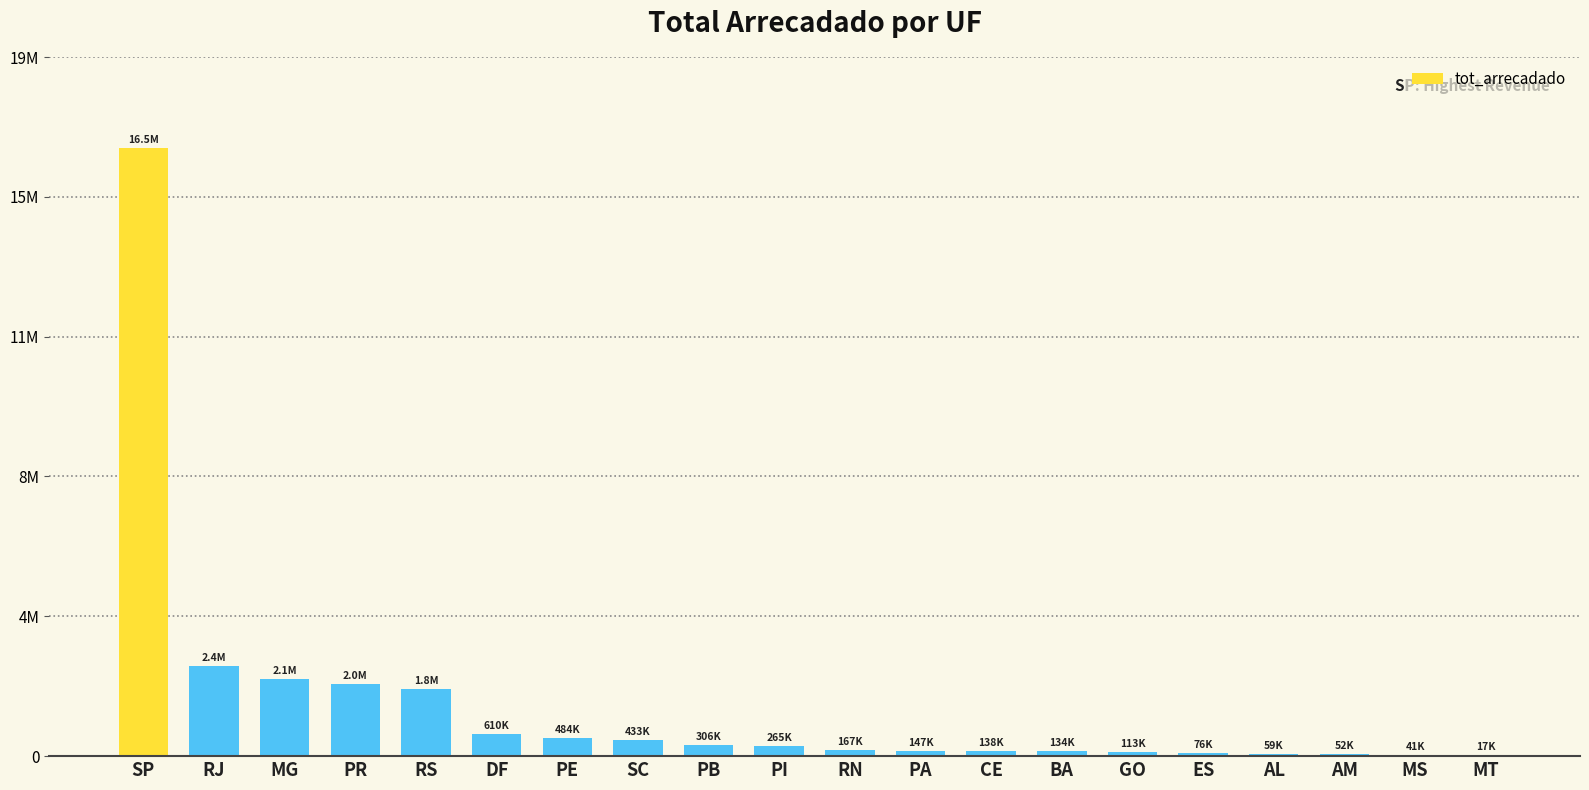

What is the sum of the values at ES and SP?

16545230.1